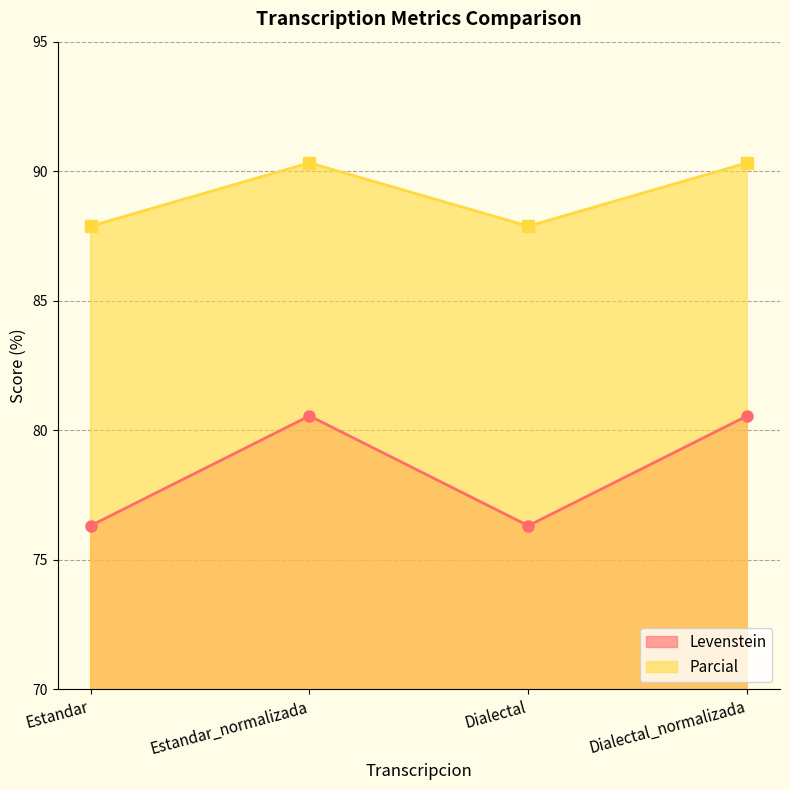

What is the sum of the Parcial values at Dialectal and Estandar?

175.8